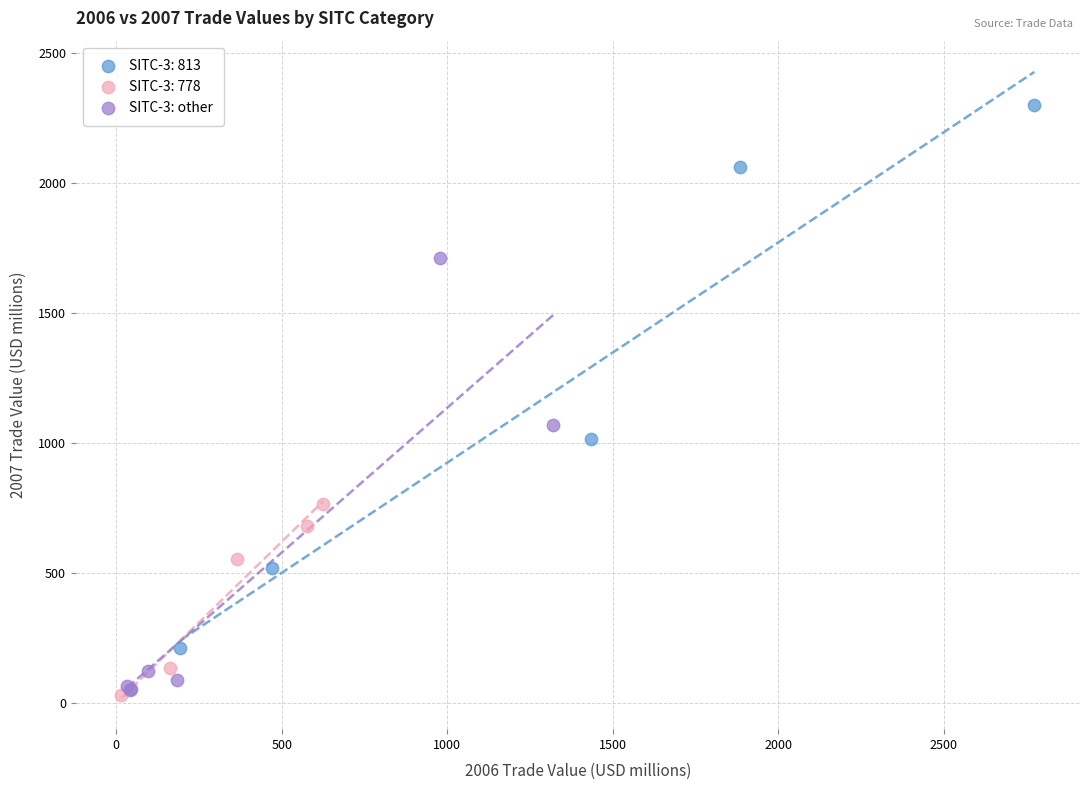

Which series contains the highest Y value?

SITC-3: 813